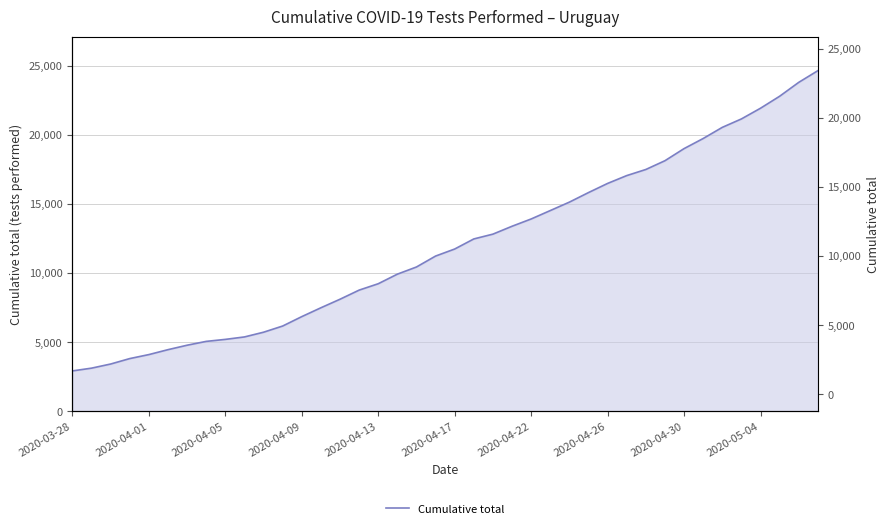

Where does the data first go above 11749?

21